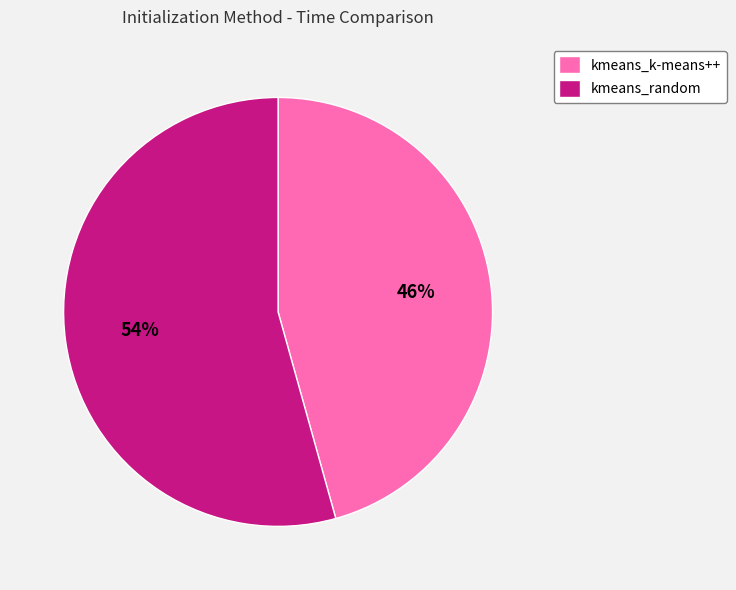

Do kmeans_random and kmeans_k-means++ together represent more than half of the pie?

Yes